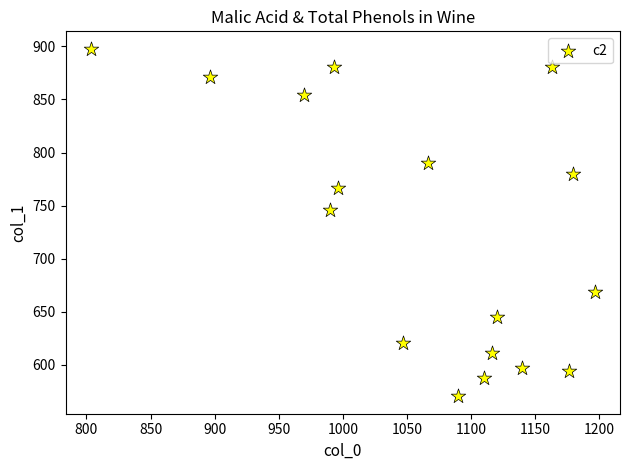

What Y value in the scatter plot is closest to 734?

745.9